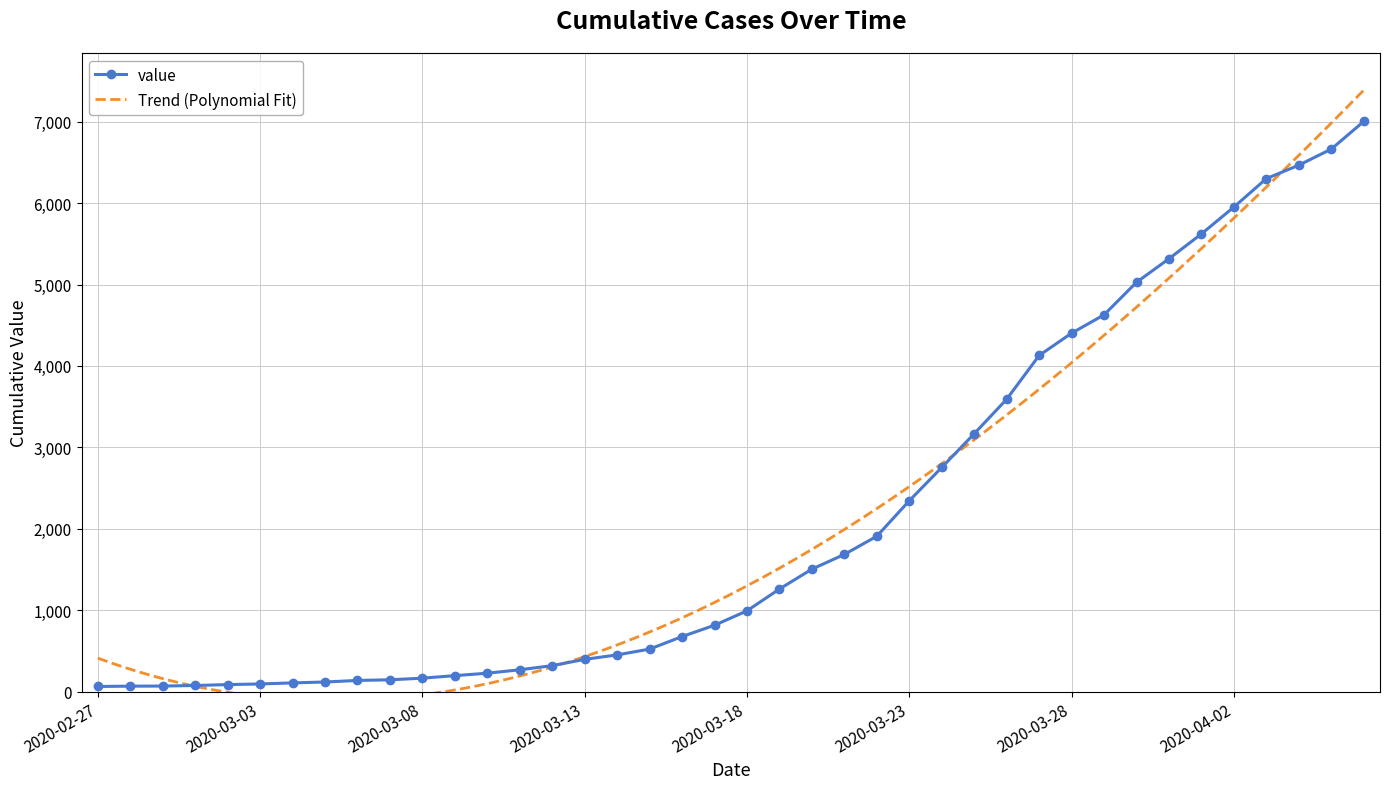

Reading left to right, extract all data points from this chart.

2020-02-27=64	2020-02-28=68	2020-02-29=69	2020-03-01=76	2020-03-02=87	2020-03-03=95	2020-03-04=108	2020-03-05=119	2020-03-06=138	2020-03-07=146	2020-03-08=166	2020-03-09=197	2020-03-10=227	2020-03-11=269	2020-03-12=320	2020-03-13=397	2020-03-14=452	2020-03-15=523	2020-03-16=677	2020-03-17=816	2020-03-18=993	2020-03-19=1261	2020-03-20=1505	2020-03-21=1686	2020-03-22=1909	2020-03-23=2345	2020-03-24=2754	2020-03-25=3168	2020-03-26=3592	2020-03-27=4129	2020-03-28=4403	2020-03-29=4628	2020-03-30=5028	2020-03-31=5317	2020-04-01=5622	2020-04-02=5952	2020-04-03=6301	2020-04-04=6466	2020-04-05=6664	2020-04-06=7003